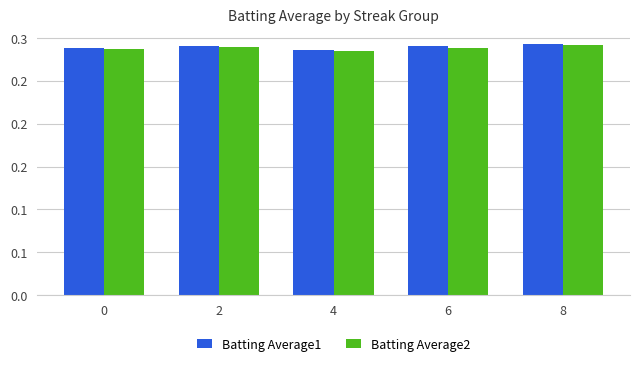

Are the bars horizontal?

No